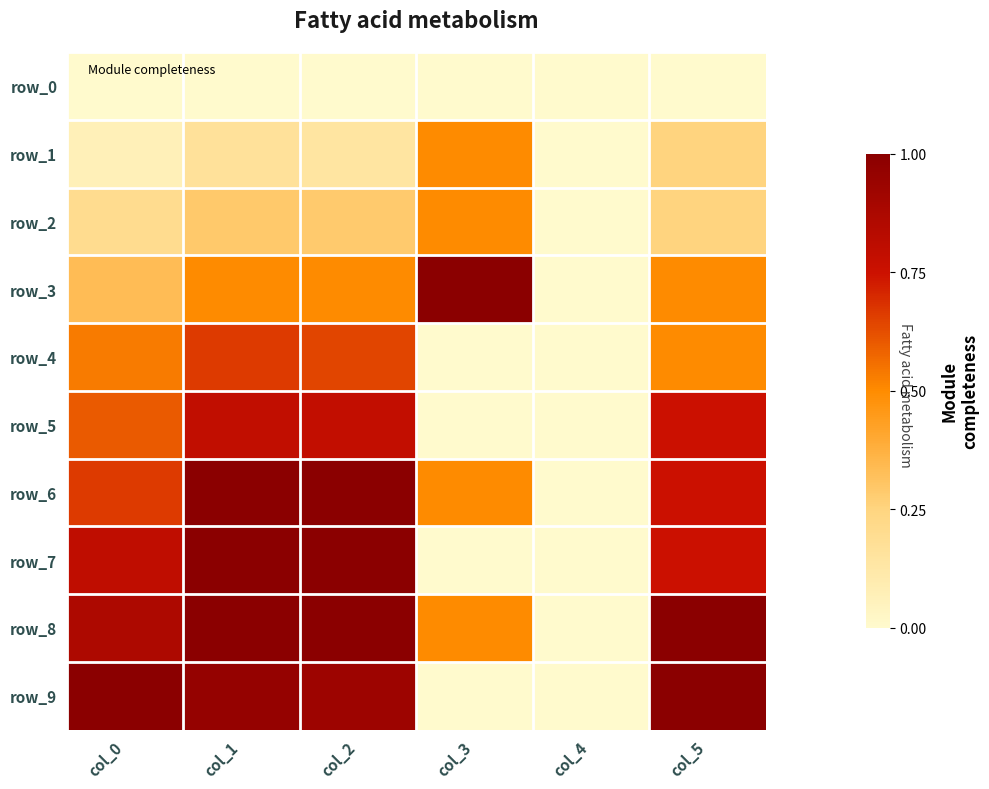

Which series has the widest spread of values?

row_3